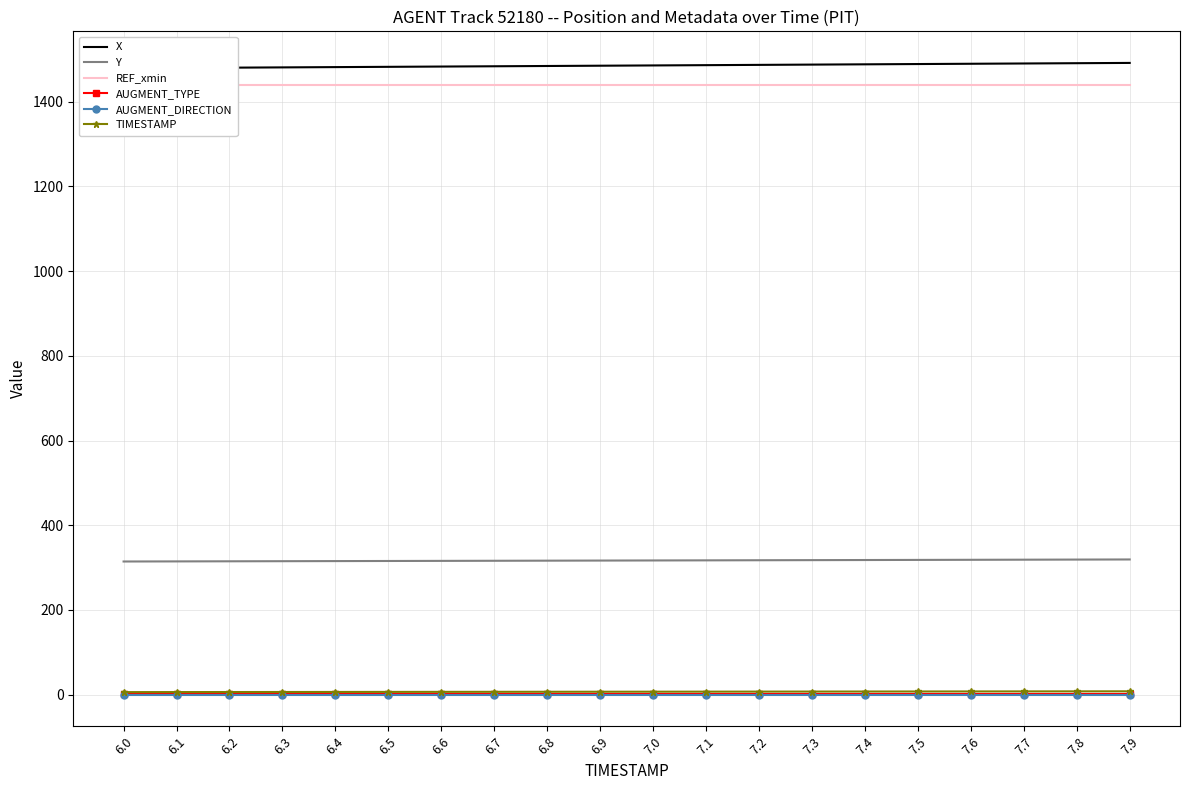

Where is AUGMENT_DIRECTION nearest to the value 0?

6.0